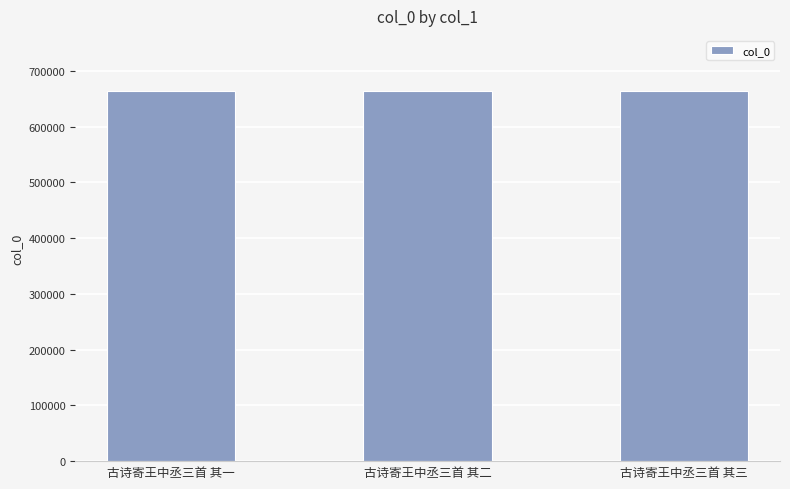

What is the ratio of the value at 古诗寄王中丞三首 其二 to the value at 古诗寄王中丞三首 其一?

1.0